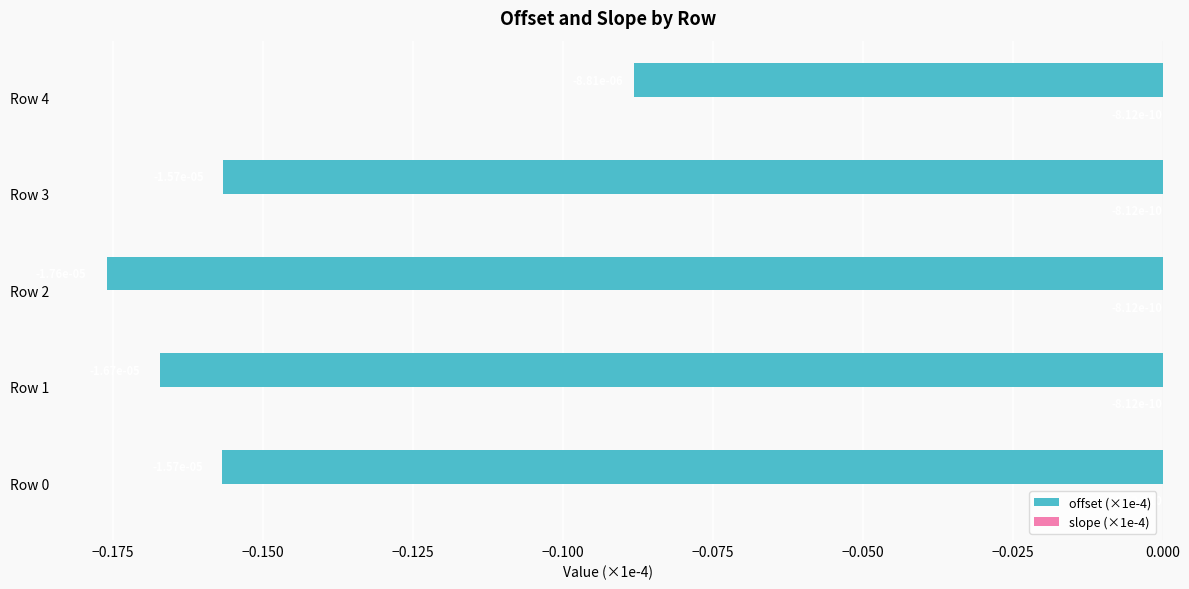

At which category is the sum across all series the highest?

Row 4